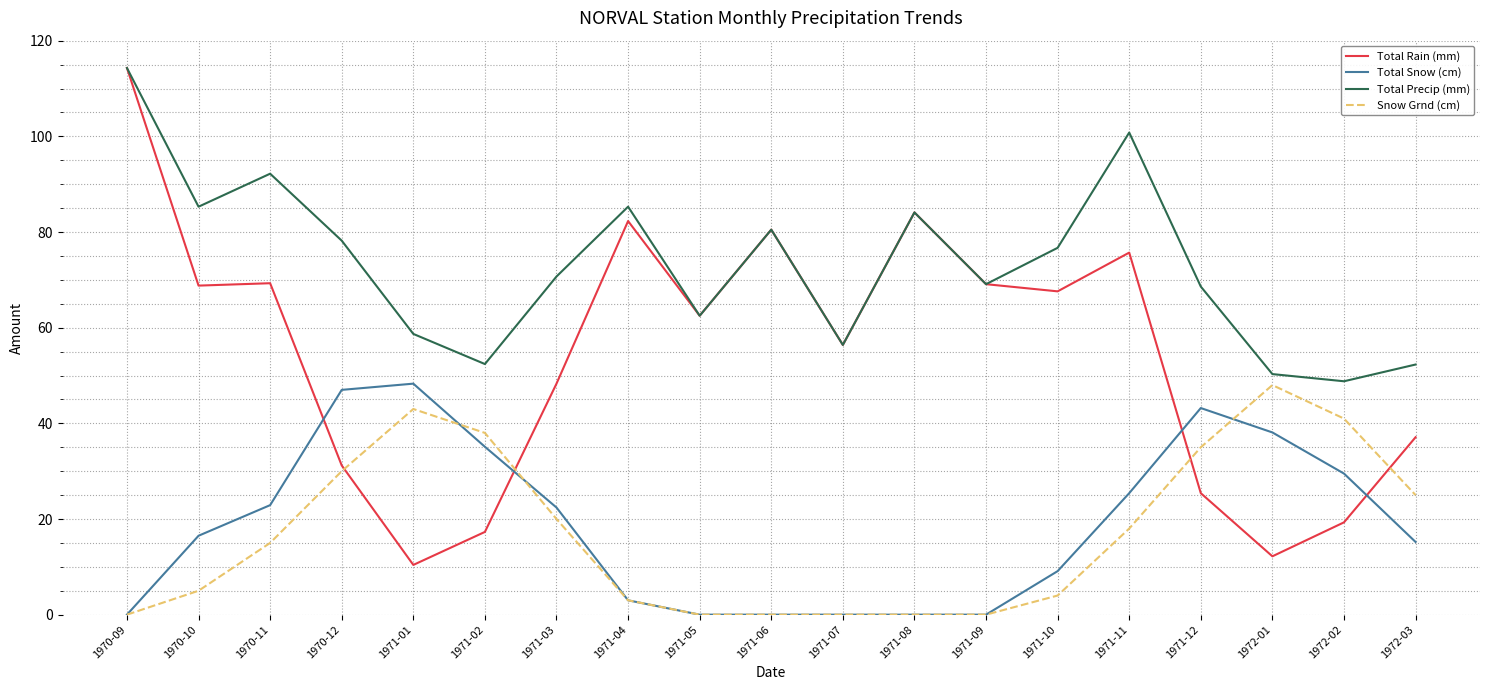

What is the sum of all Total Snow (cm) values?

355.7